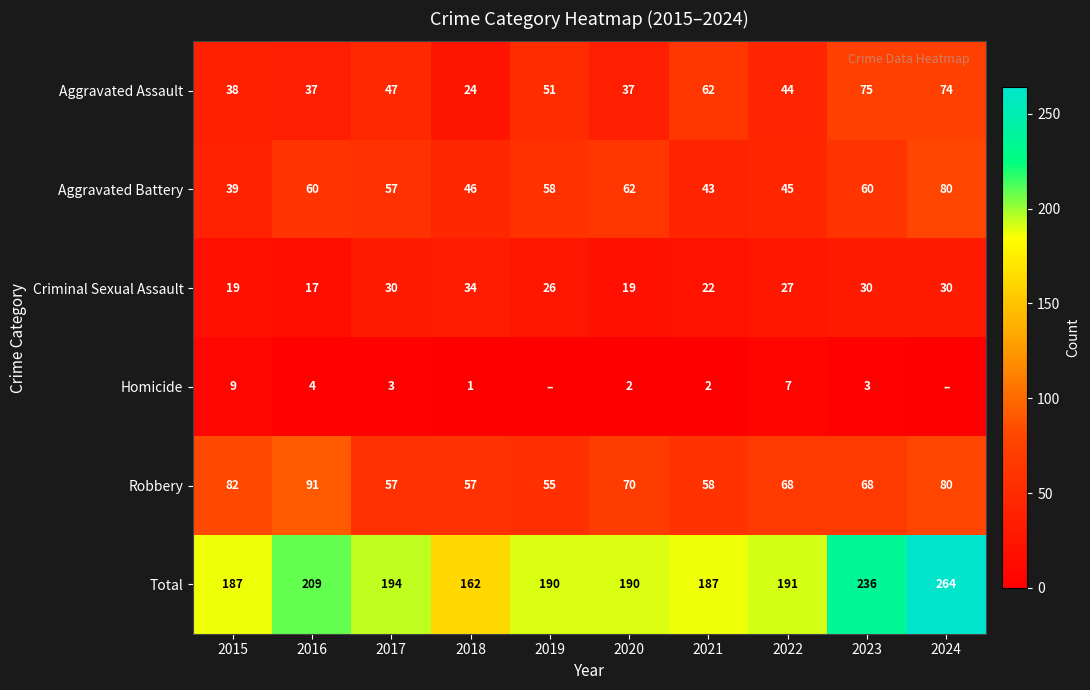

At 2018, list the series in order from smallest to largest.

Homicide, Aggravated Assault, Criminal Sexual Assault, Aggravated Battery, Robbery, Total